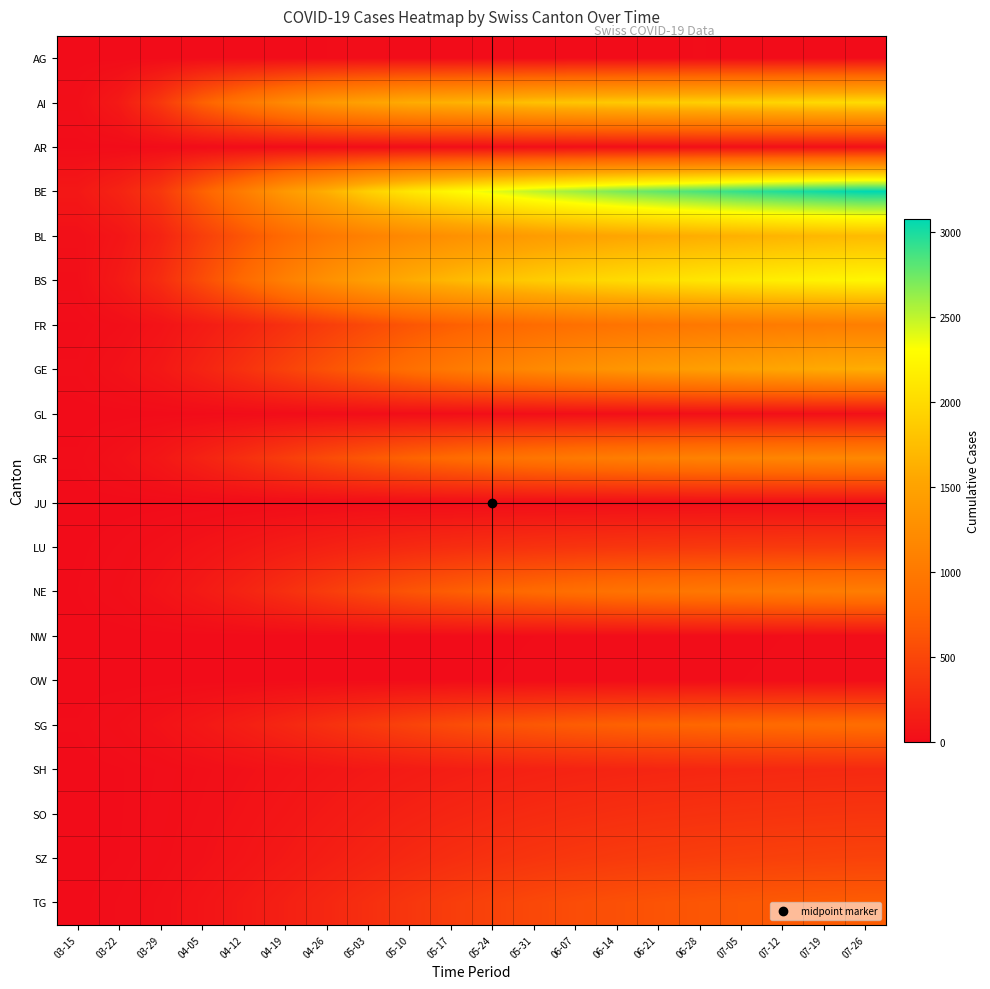

How many distinct data groups are displayed?

20